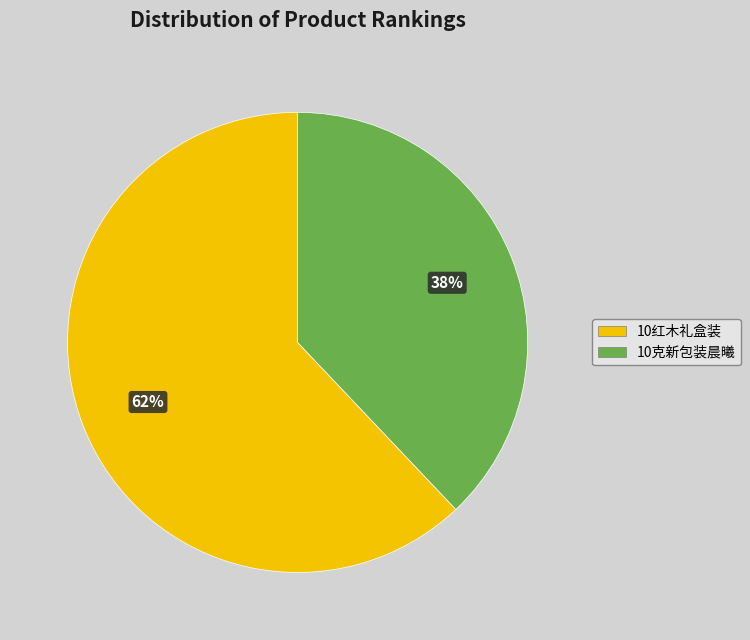

Combined, do 10克新包装晨曦 and 10红木礼盒装 account for over 50%?

Yes